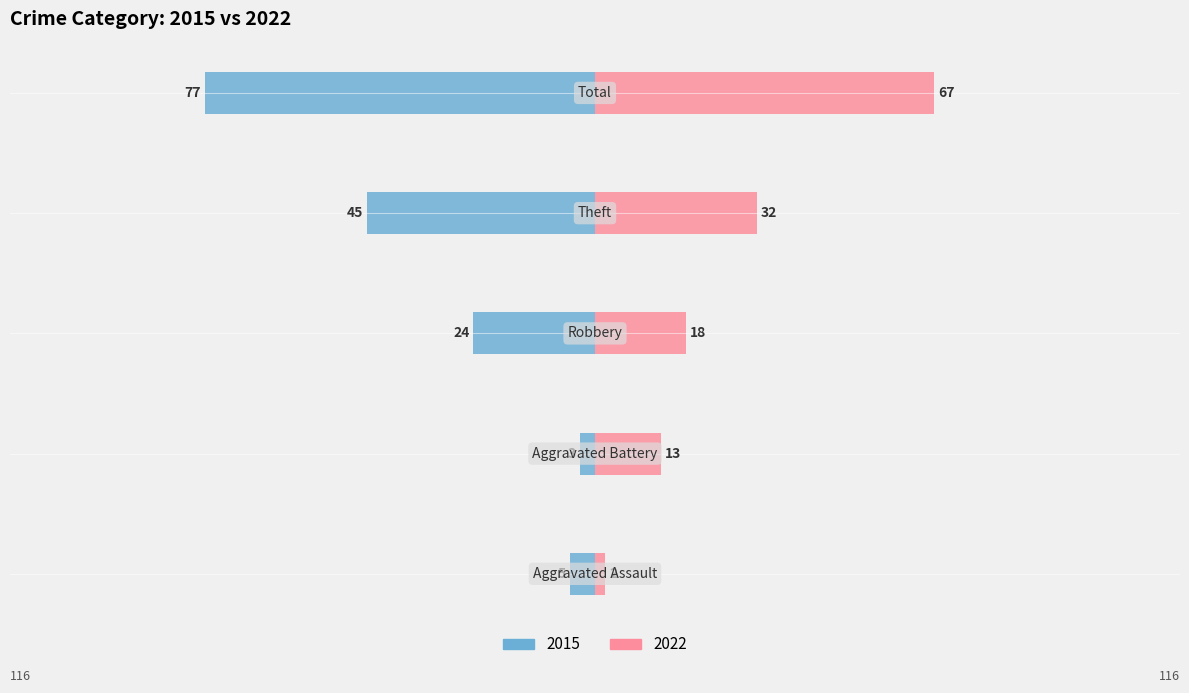

Where does the 2022 series first go above 18?

Theft